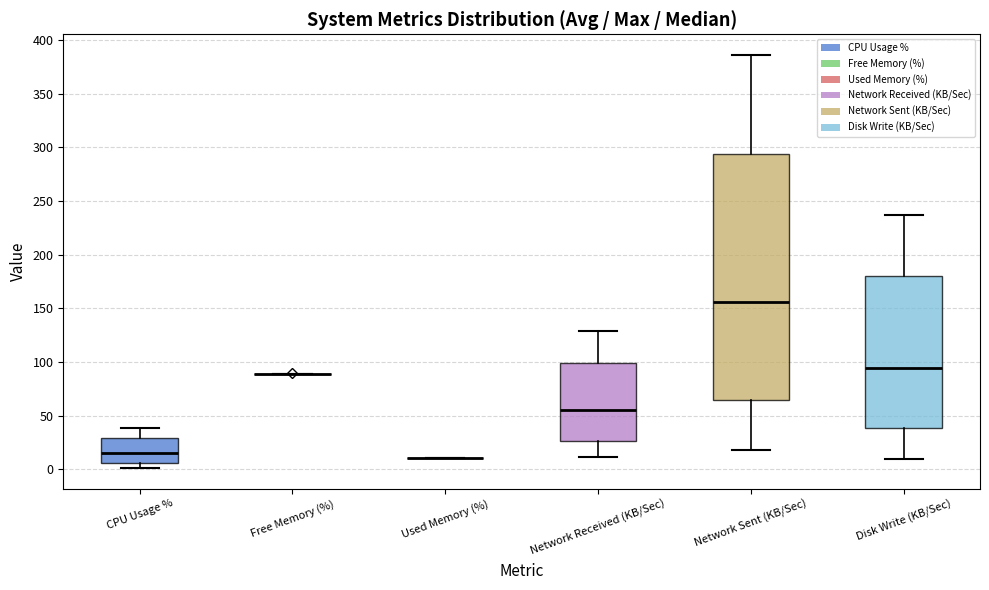

Reading left to right, transcribe this box plot: for each box, give where its median line is, the range the box spans, and where its two whiskers end, as read against the y-axis. The values are not printed on the chart, so give them approximately, as read against the axis.

CPU Usage %: median 15, box 5 to 30, whiskers 0 to 40
Free Memory (%): box collapsed to a line at 90, whiskers 90 to 90
Used Memory (%): box collapsed to a line at 10, whiskers 10 to 10
Network Received (KB/Sec): median 55, box 25 to 100, whiskers 10 to 130
Network Sent (KB/Sec): median 155, box 65 to 295, whiskers 20 to 385
Disk Write (KB/Sec): median 95, box 40 to 180, whiskers 10 to 235